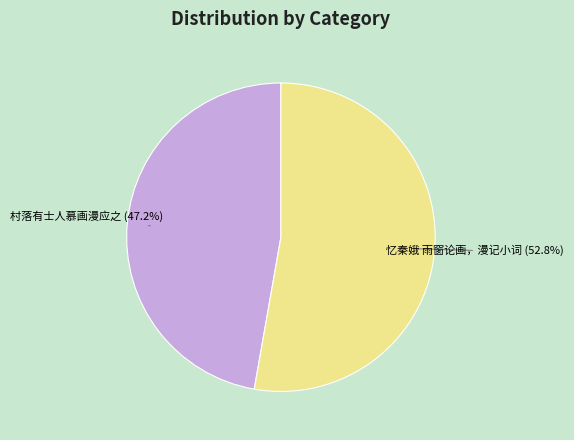

To the nearest percent, what is the difference between the largest and smallest slice percentages?

6%